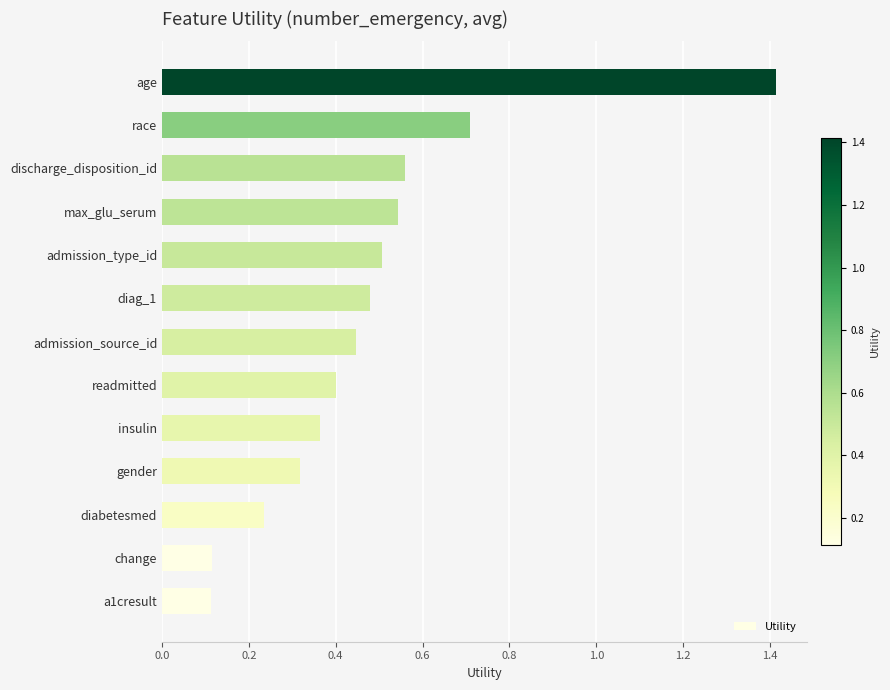

What is the change in value from a1cresult to age?

+1.3